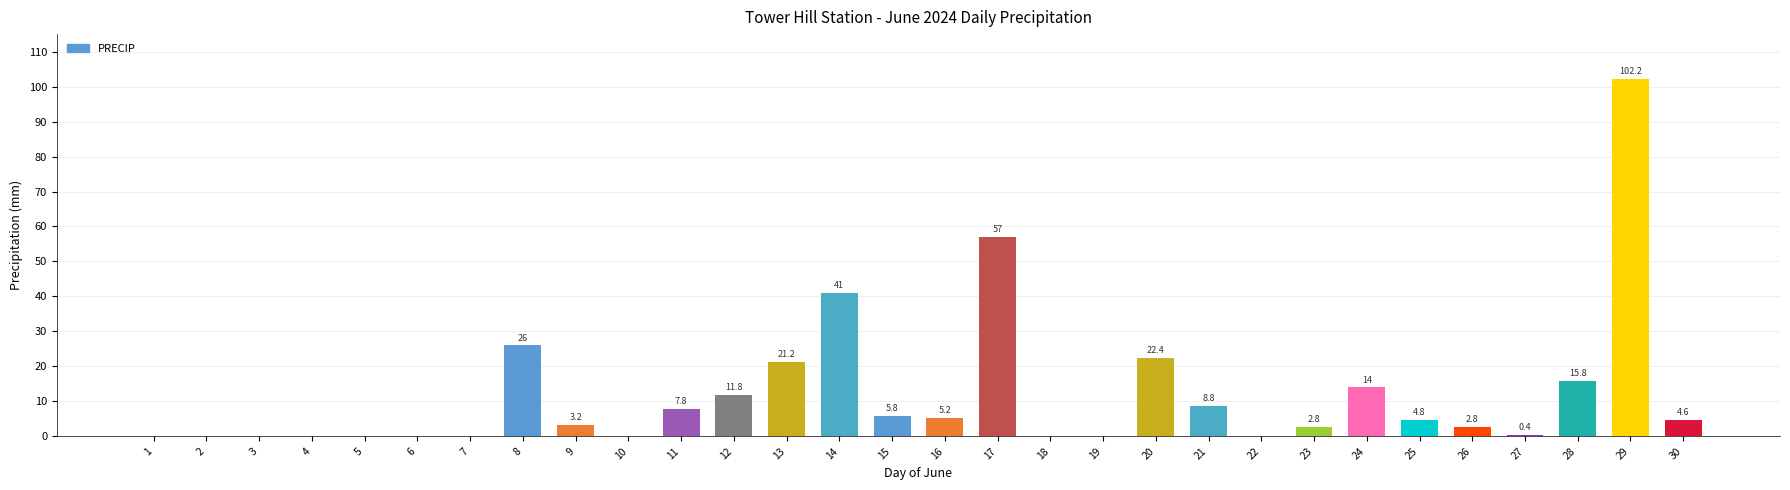

How many values are above zero?

19